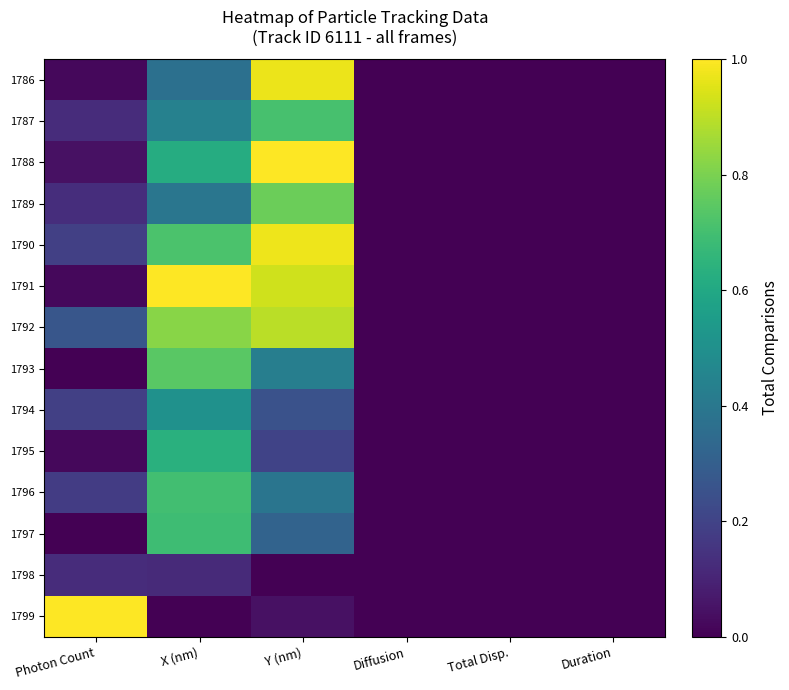

Reading left to right, list all the values displayed in this chart.

1786: Photon Count=0.0	X (nm)=0.4	Y (nm)=1.0	Diffusion=0.0	Total Disp.=0.0	Duration=0.0
1787: Photon Count=0.1	X (nm)=0.4	Y (nm)=0.7	Diffusion=0.0	Total Disp.=0.0	Duration=0.0
1788: Photon Count=0.0	X (nm)=0.6	Y (nm)=1.0	Diffusion=0.0	Total Disp.=0.0	Duration=0.0
1789: Photon Count=0.1	X (nm)=0.4	Y (nm)=0.8	Diffusion=0.0	Total Disp.=0.0	Duration=0.0
1790: Photon Count=0.2	X (nm)=0.7	Y (nm)=1.0	Diffusion=0.0	Total Disp.=0.0	Duration=0.0
1791: Photon Count=0.0	X (nm)=1.0	Y (nm)=0.9	Diffusion=0.0	Total Disp.=0.0	Duration=0.0
1792: Photon Count=0.3	X (nm)=0.8	Y (nm)=0.9	Diffusion=0.0	Total Disp.=0.0	Duration=0.0
1793: Photon Count=0.0	X (nm)=0.7	Y (nm)=0.4	Diffusion=0.0	Total Disp.=0.0	Duration=0.0
1794: Photon Count=0.2	X (nm)=0.5	Y (nm)=0.3	Diffusion=0.0	Total Disp.=0.0	Duration=0.0
1795: Photon Count=0.0	X (nm)=0.6	Y (nm)=0.2	Diffusion=0.0	Total Disp.=0.0	Duration=0.0
1796: Photon Count=0.2	X (nm)=0.7	Y (nm)=0.4	Diffusion=0.0	Total Disp.=0.0	Duration=0.0
1797: Photon Count=0.0	X (nm)=0.7	Y (nm)=0.3	Diffusion=0.0	Total Disp.=0.0	Duration=0.0
1798: Photon Count=0.1	X (nm)=0.1	Y (nm)=0.0	Diffusion=0.0	Total Disp.=0.0	Duration=0.0
1799: Photon Count=1.0	X (nm)=0.0	Y (nm)=0.0	Diffusion=0.0	Total Disp.=0.0	Duration=0.0